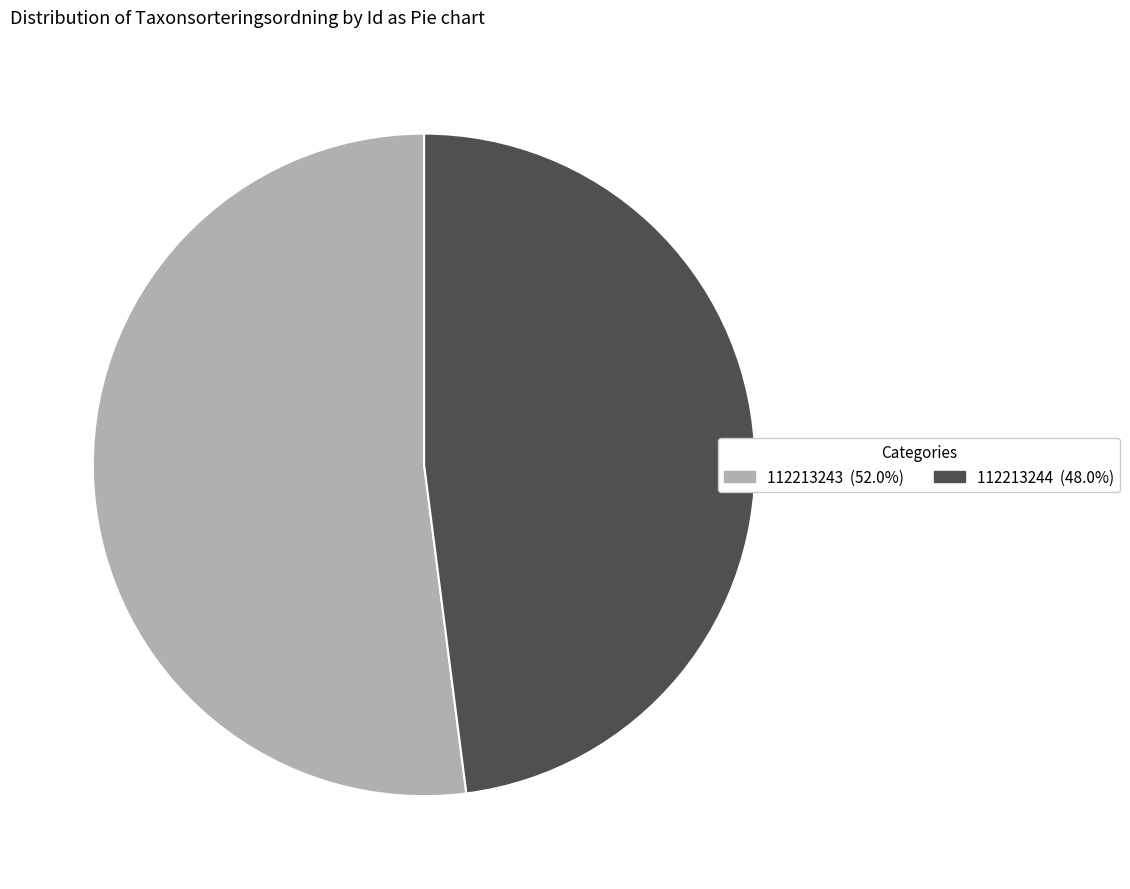

Does any single category account for the majority?

Yes